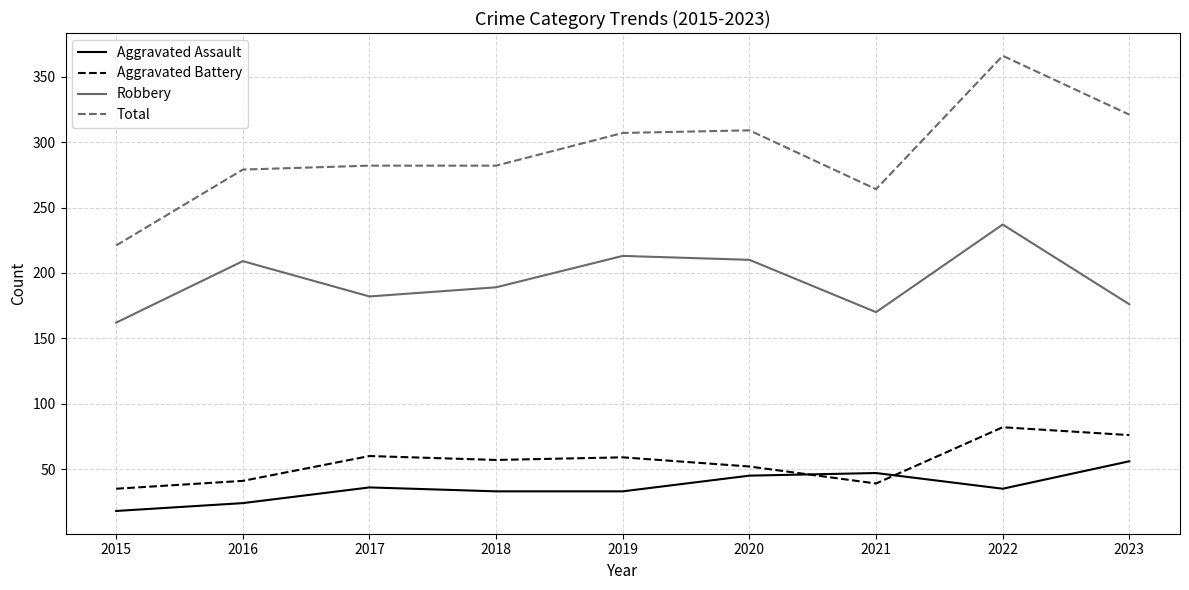

How many values in the Aggravated Assault series are below 35?

4